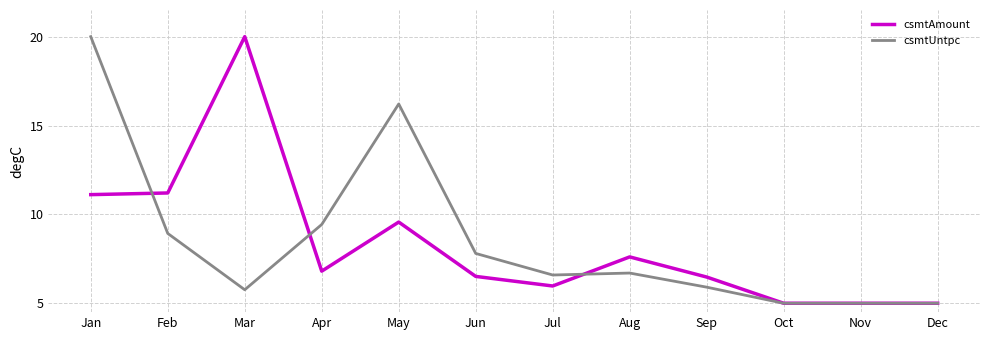

Is it true that csmtAmount equals 5.0 at Dec?

True